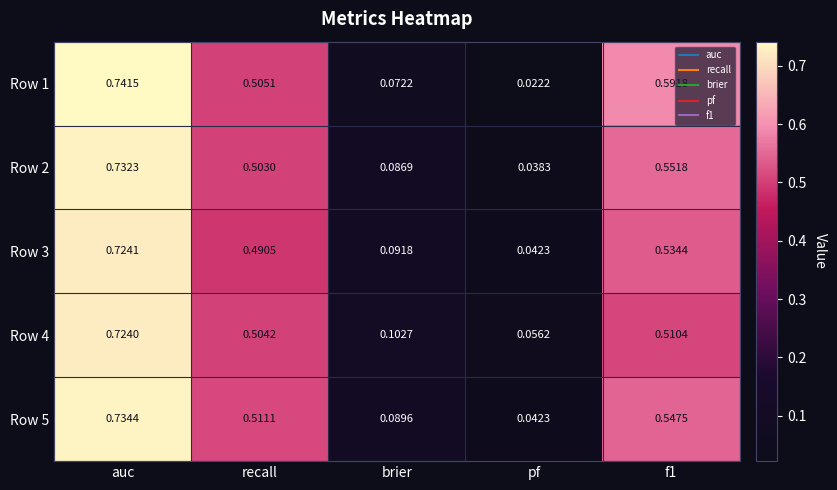

At which label is Row 5 closest to 0?

pf